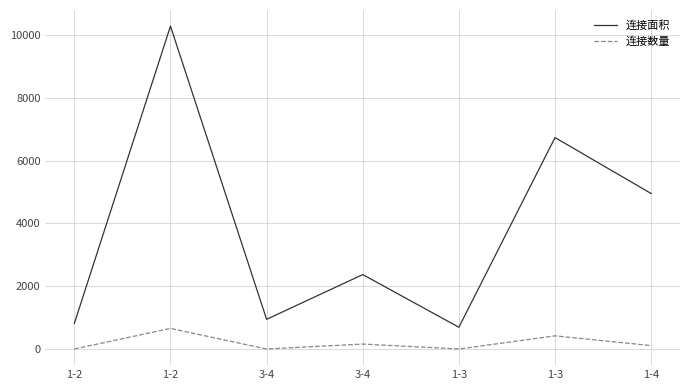

Reading left to right, transcribe all the data shown in this chart.

连接面积: 1-2=814	1-2=10278	3-4=945	3-4=2370	1-3=693	1-3=6731	1-4=4950
连接数量: 1-2=1	1-2=656	3-4=1	3-4=158	1-3=1	1-3=419	1-4=110